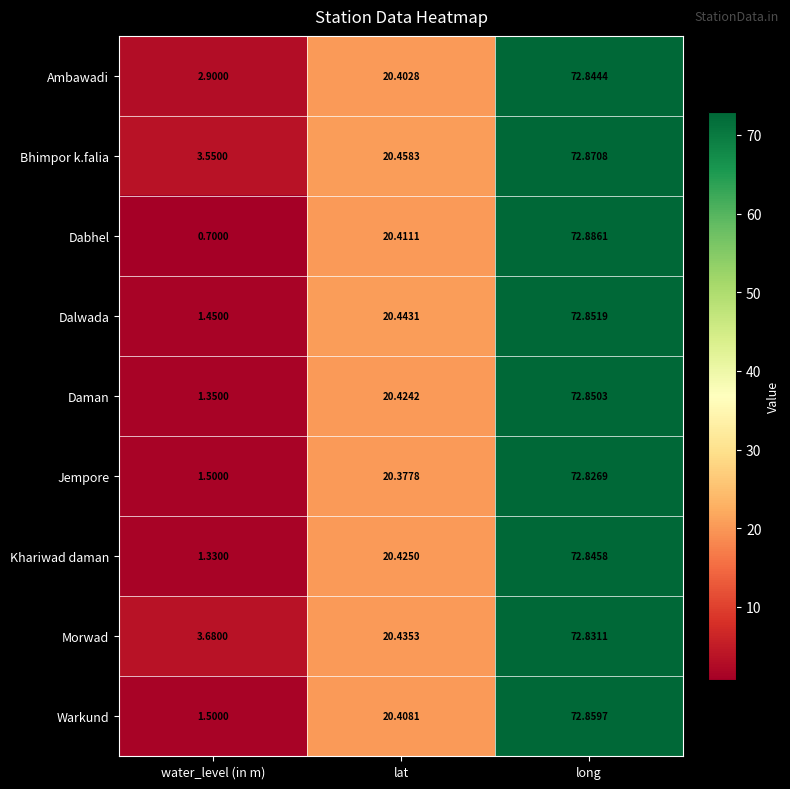

At which category is the sum across all series the highest?

long